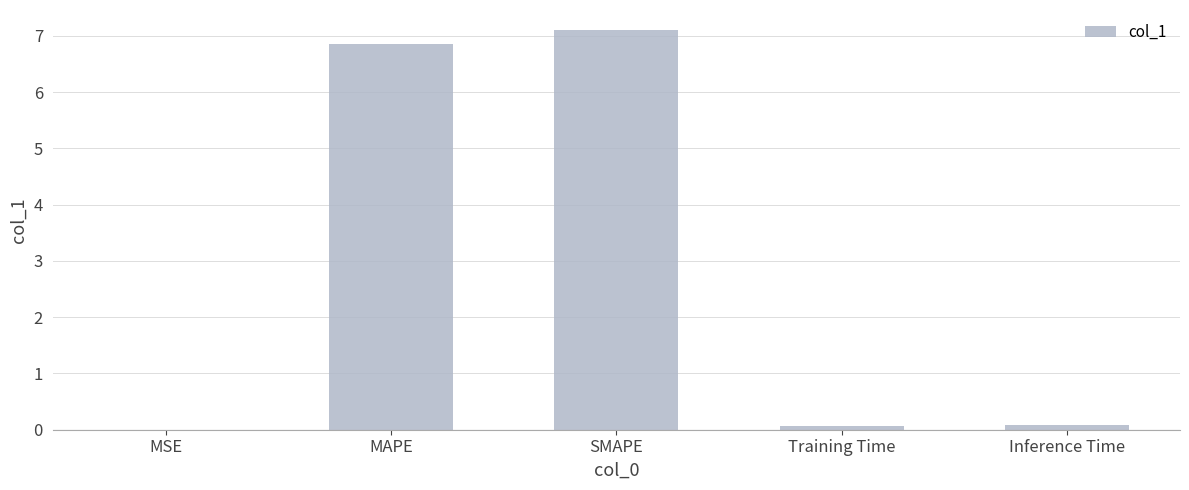

What is the sum of all values?

14.1